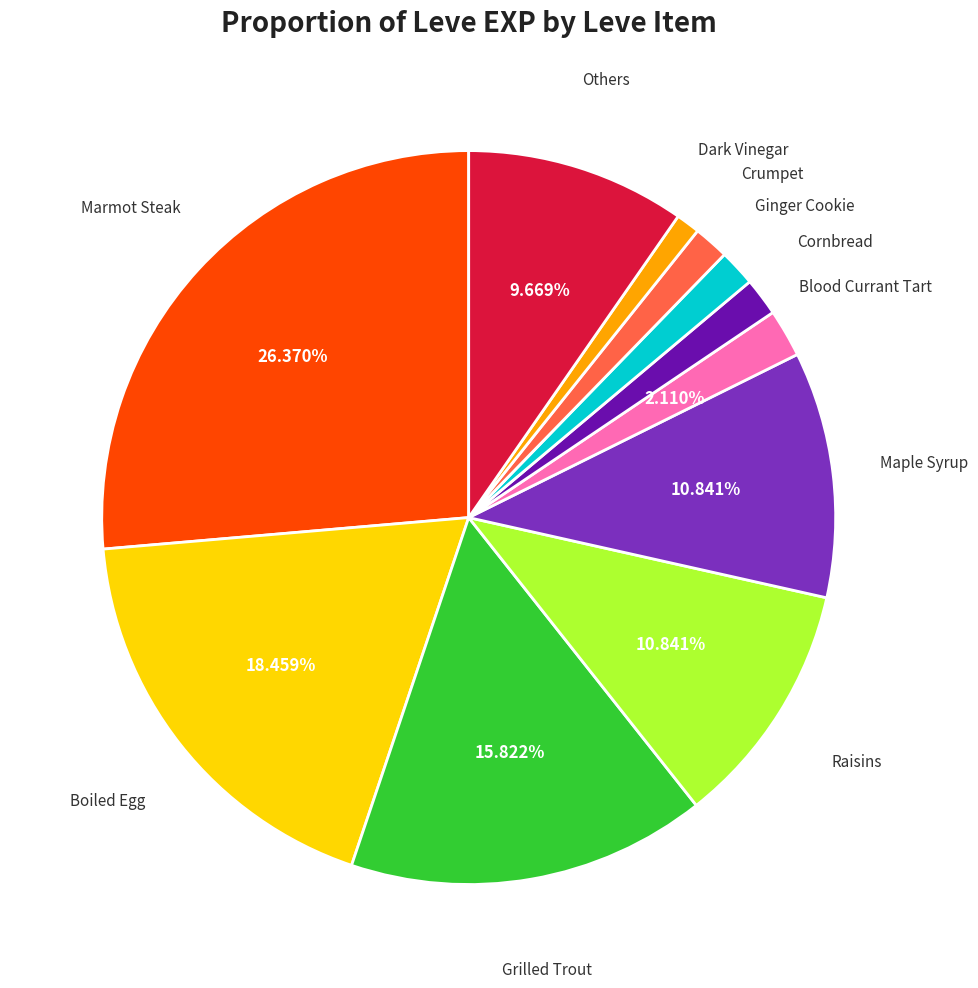

Is there a majority slice in this chart?

No